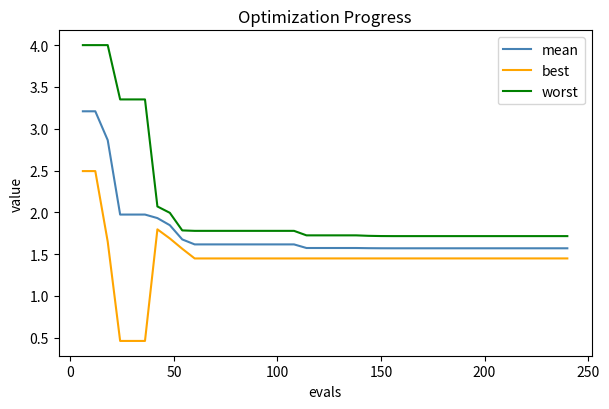

What is the difference between the maximum and minimum values in the worst series?

2.3